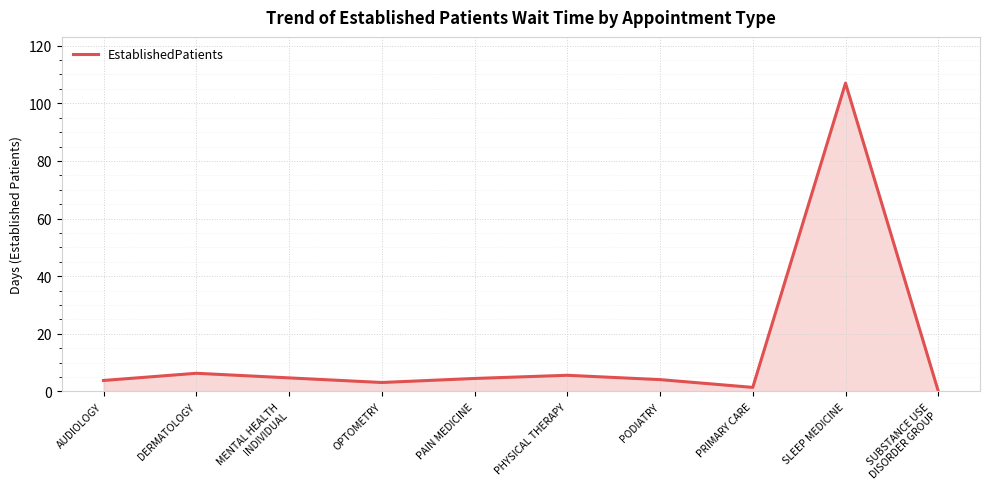

What is the greatest value displayed?

107.0